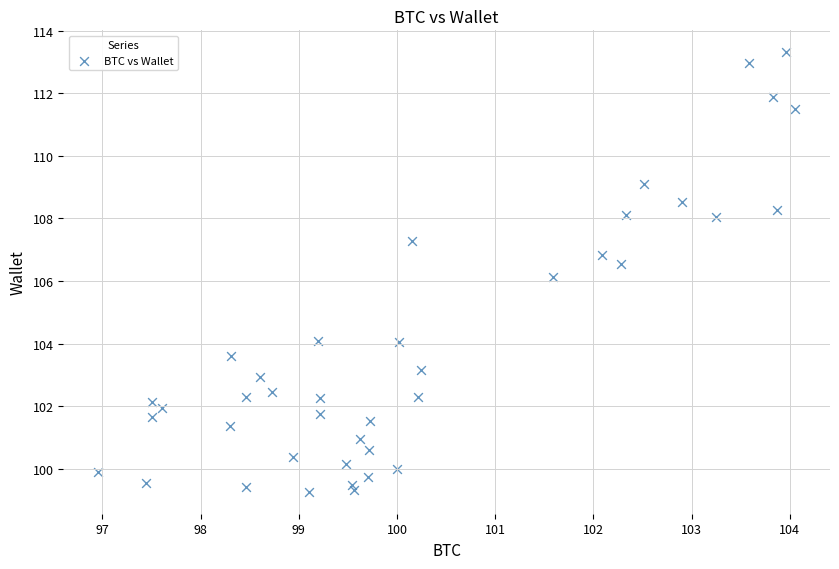

What is the range of X values (max minus min)?

7.1